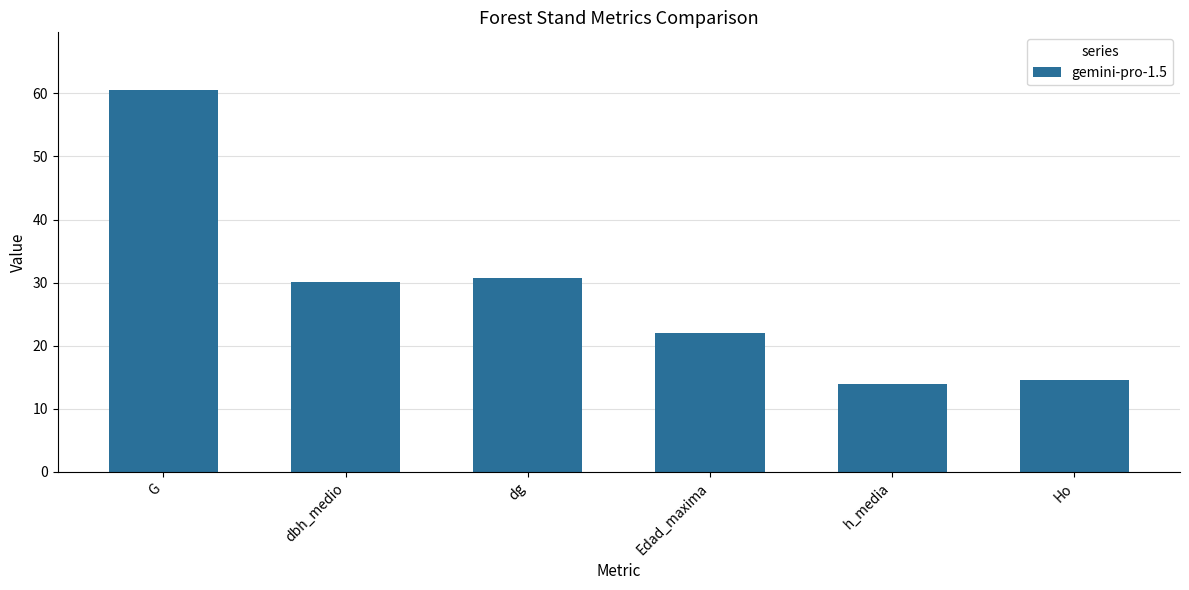

Reading left to right, list all the values displayed in this chart.

60.6	30.1	30.8	22.0	13.9	14.6